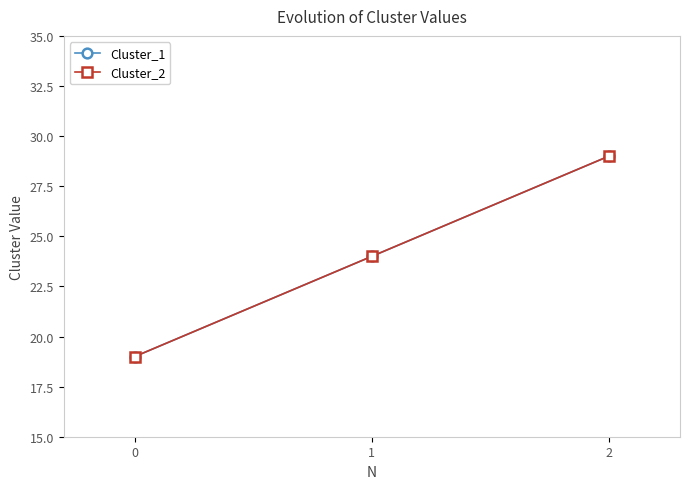

Which series has the widest spread of values?

Cluster_1